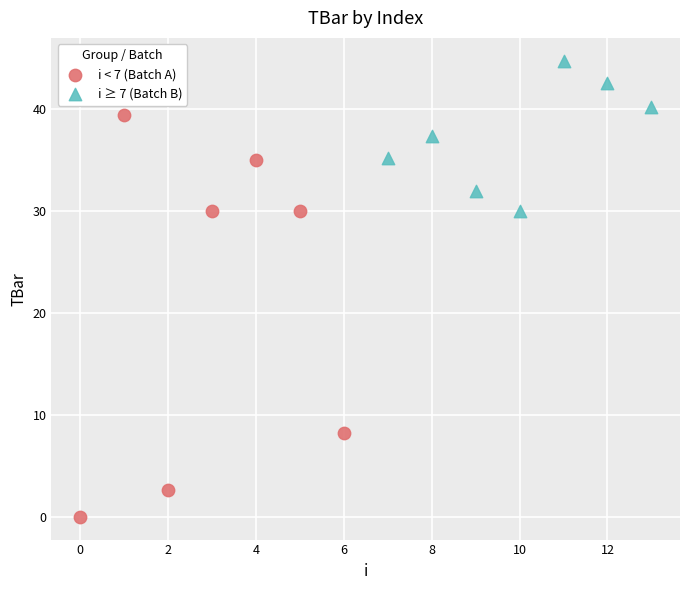

Which series reaches the maximum Y coordinate?

i ≥ 7 (Batch B)